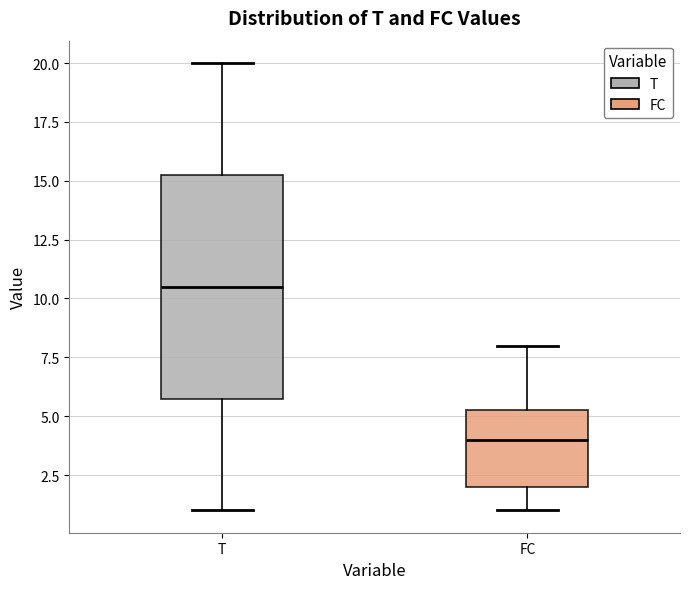

Where is the lower edge of the box for T on the y-axis? The values are not printed on the chart, so give them approximately, as read against the axis.

6.0